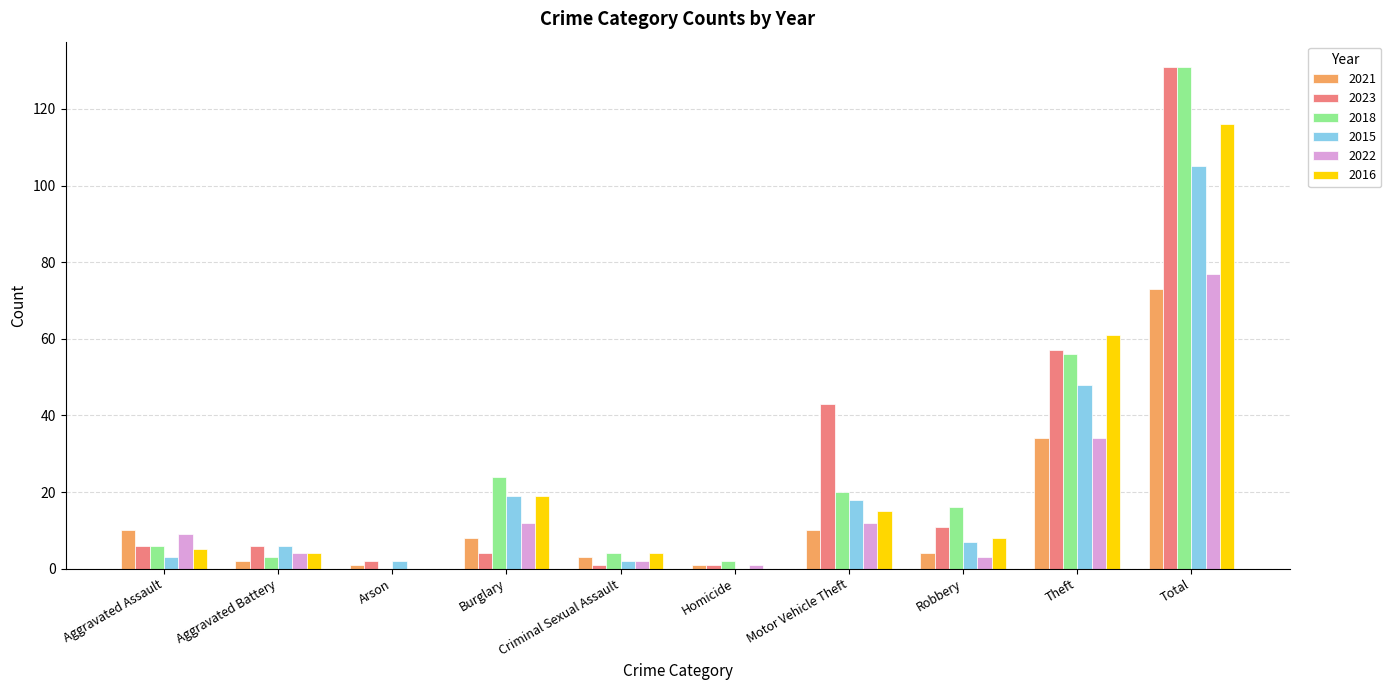

At which label is 2016 closest to 58?

Theft